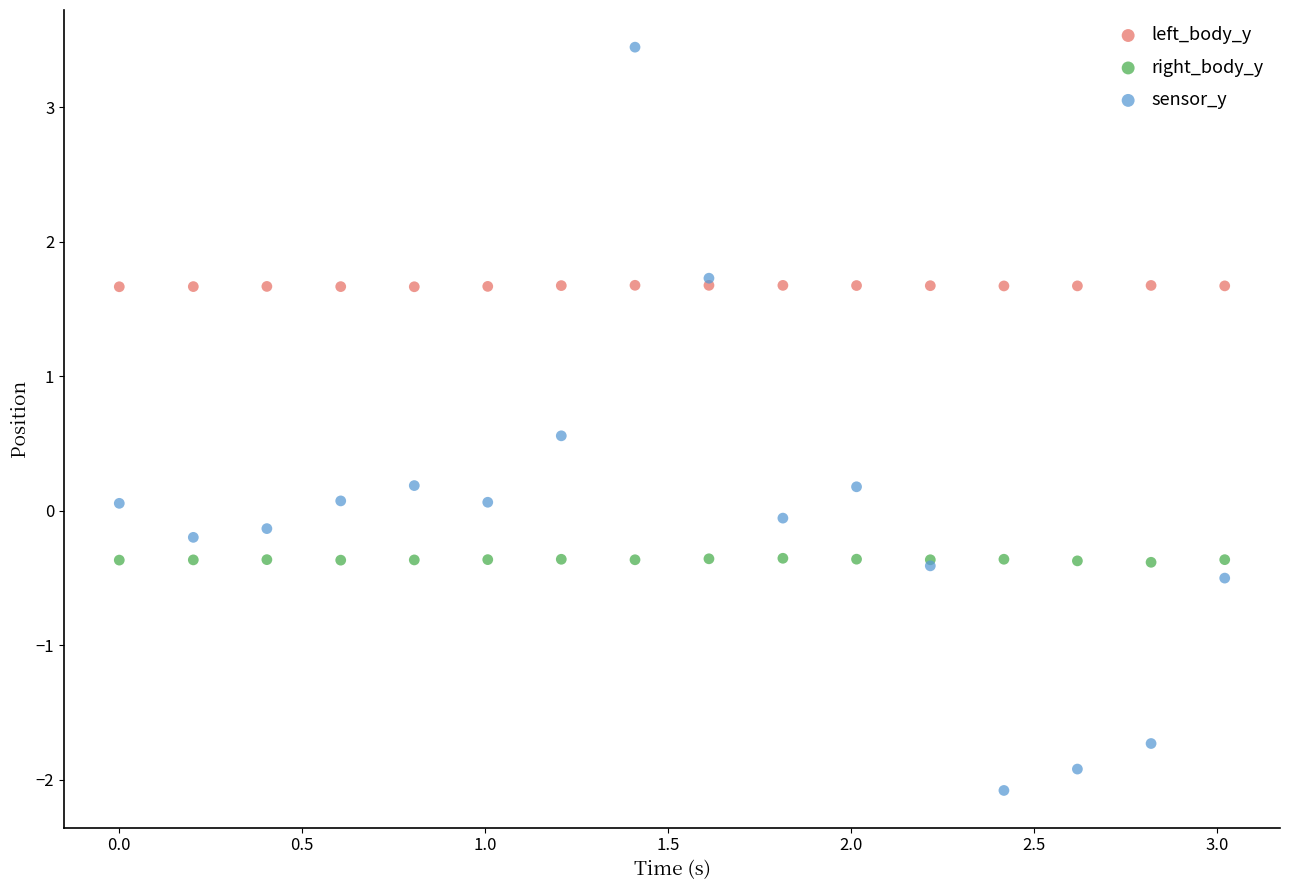

What is the X range (max minus min) for the scatter plot?

3.0